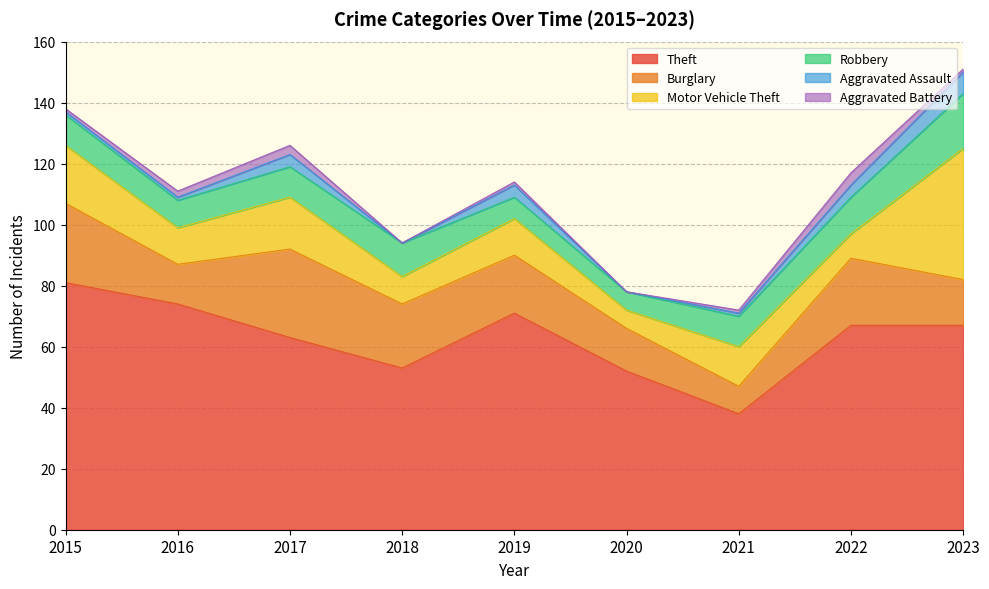

Is the value of Motor Vehicle Theft at 2022 greater than the value of Theft at 2017?

No